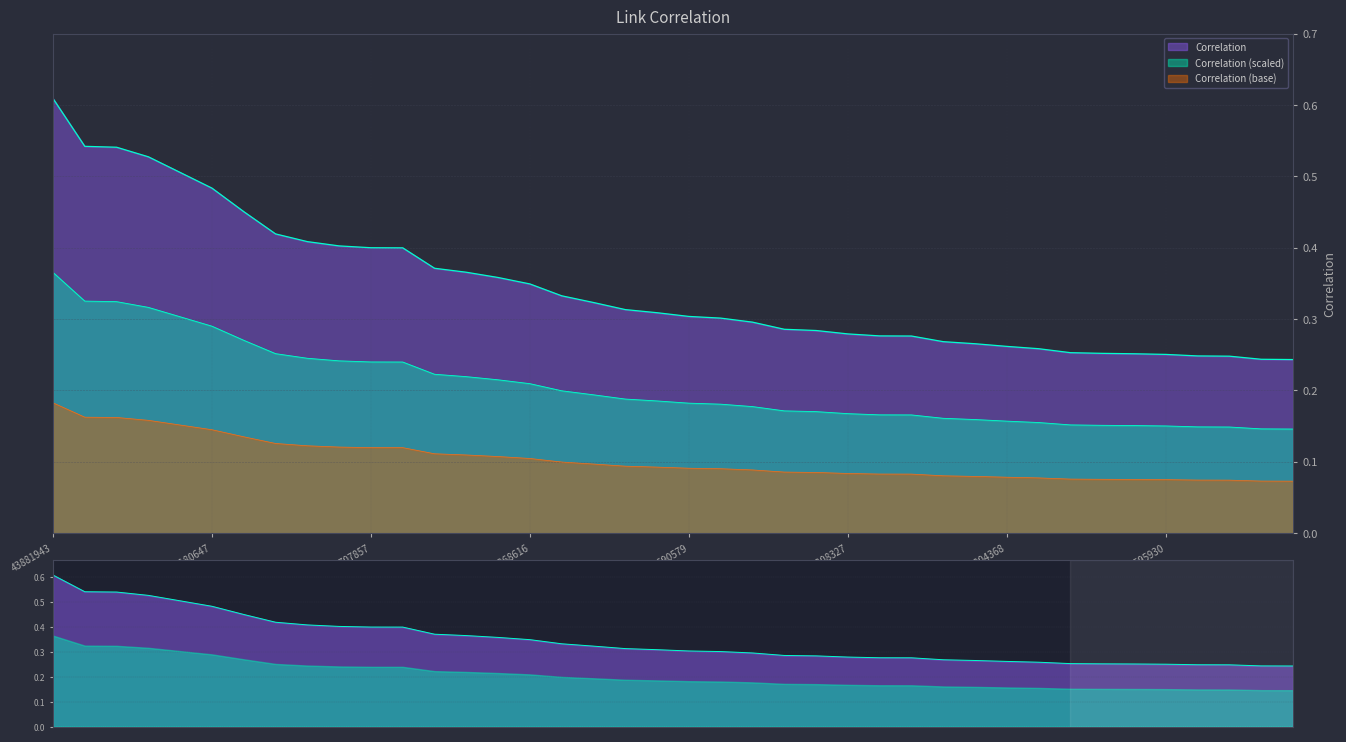

Reading left to right, list all the values displayed in this chart.

0.6	0.5	0.5	0.5	0.5	0.5	0.5	0.4	0.4	0.4	0.4	0.4	0.4	0.4	0.4	0.3	0.3	0.3	0.3	0.3	0.3	0.3	0.3	0.3	0.3	0.3	0.3	0.3	0.3	0.3	0.3	0.3	0.3	0.3	0.3	0.3	0.2	0.2	0.2	0.2